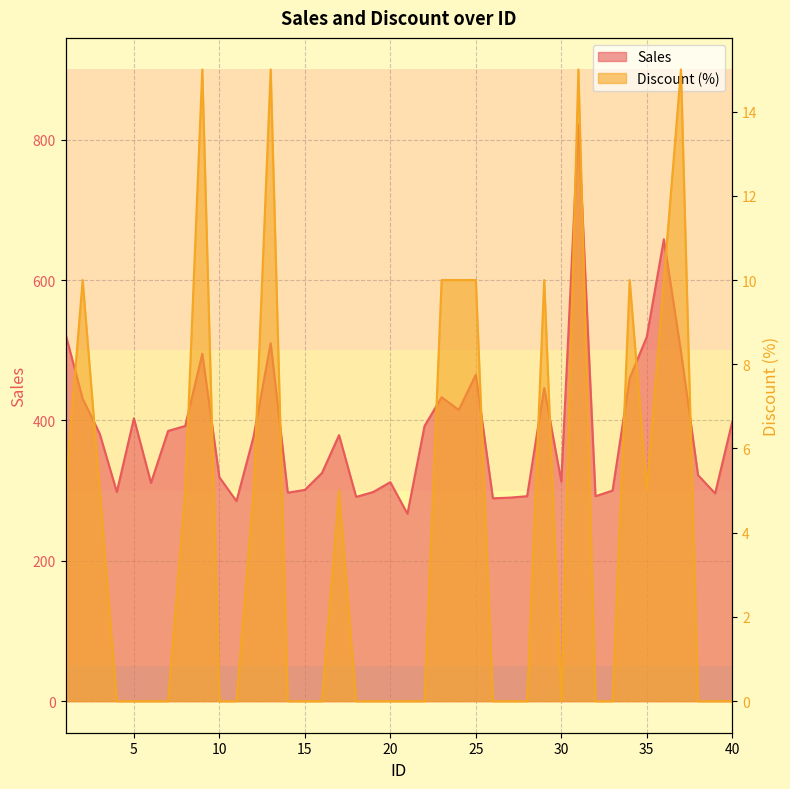

At which category does the chart reach its peak across all series?

31